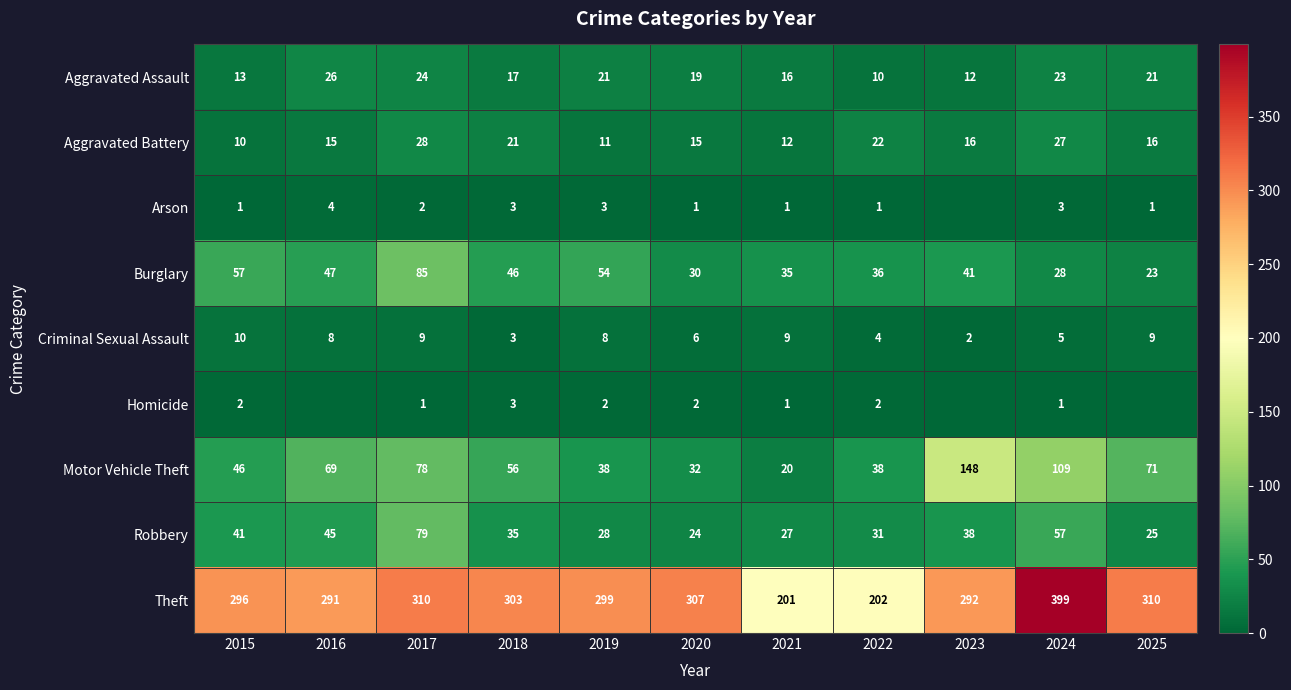

Which series changed the most between 2019 and 2022?

Theft